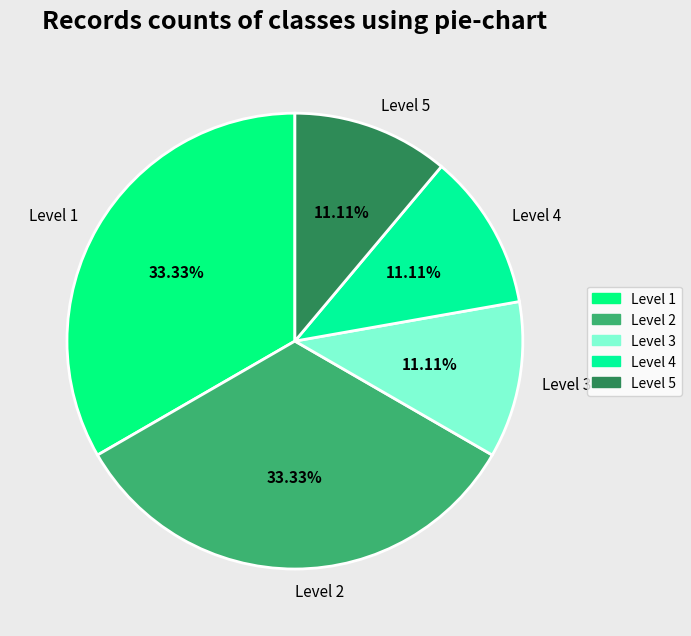

Does Level 4 account for over 50% of the chart?

No